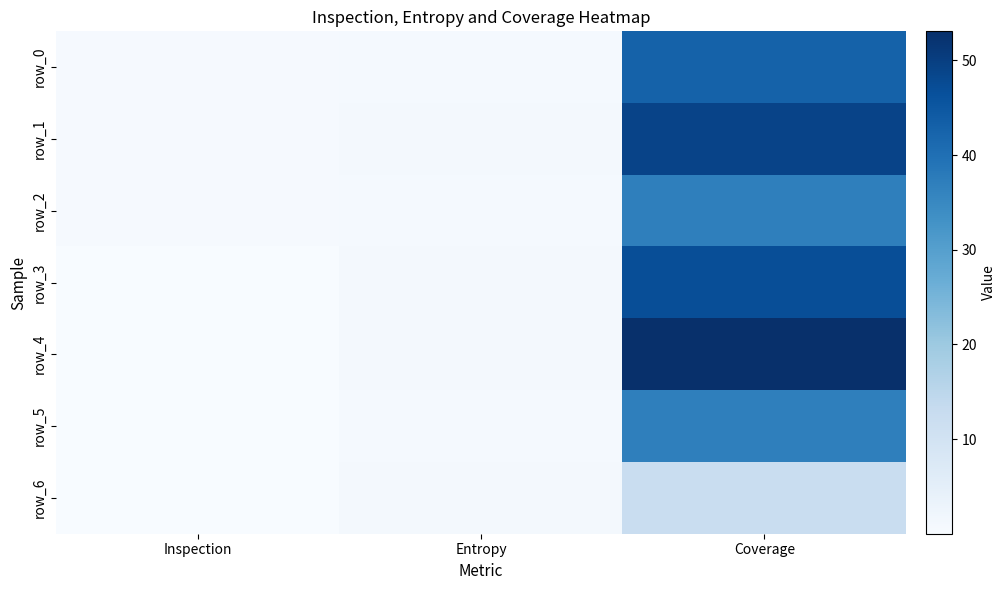

What is the difference between the row_5 values at Entropy and Inspection?

0.8